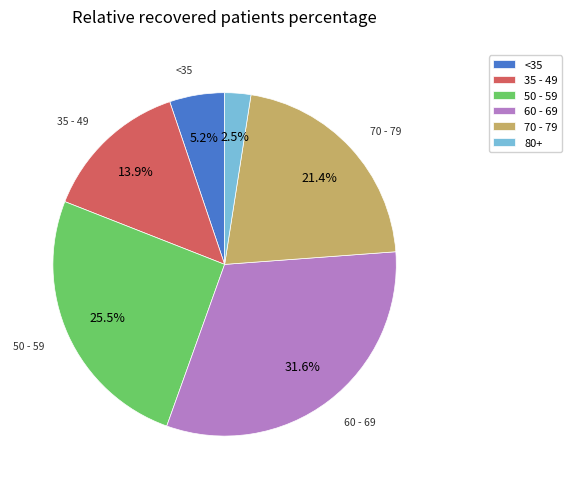

Is there a majority slice in this chart?

No